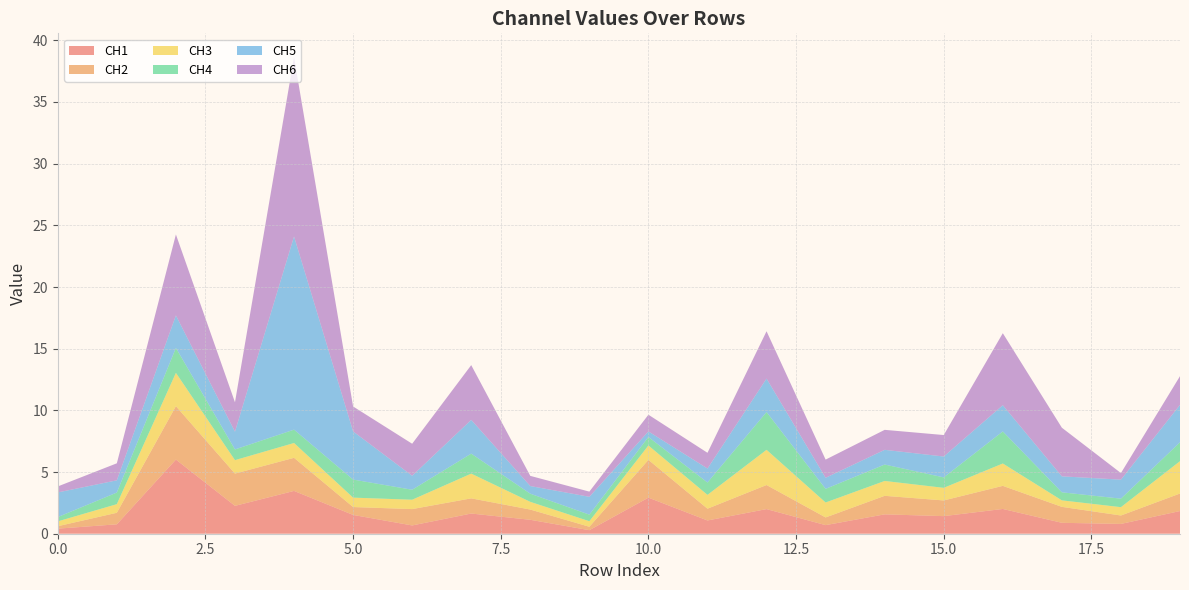

Reading left to right, what are all the values shown in this chart?

CH1: 0.4	0.8	6.0	2.3	3.5	1.5	0.7	1.6	1.1	0.3	2.9	1.1	2.0	0.7	1.6	1.4	2.0	0.9	0.8	1.8
CH2: 0.2	0.9	4.3	2.6	2.7	0.6	1.3	1.2	0.8	0.3	3.1	1.0	2.0	0.6	1.5	1.3	1.9	1.3	0.7	1.4
CH3: 0.4	0.7	2.7	1.1	1.2	0.8	0.8	2.0	0.6	0.4	1.2	1.1	2.9	1.2	1.2	1.0	1.8	0.5	0.7	2.6
CH4: 0.3	0.9	2.0	0.9	1.1	1.5	0.8	1.6	0.7	0.5	0.7	1.0	3.1	1.1	1.3	0.8	2.6	0.7	0.7	1.5
CH5: 2.0	1.0	2.6	1.4	15.7	3.9	1.1	2.7	0.6	1.4	0.5	1.1	2.7	0.9	1.2	1.7	2.1	1.3	1.5	3.0
CH6: 0.5	1.4	6.6	2.4	14.5	2.0	2.6	4.4	0.8	0.4	1.4	1.3	3.8	1.5	1.6	1.7	5.8	3.9	0.5	2.3